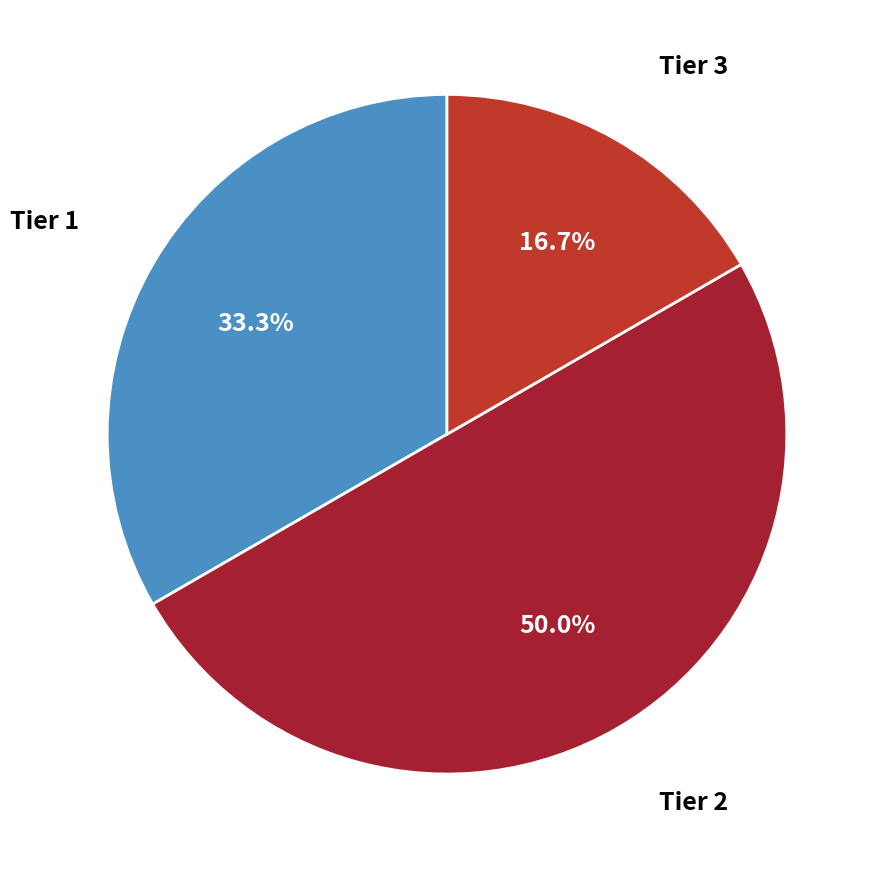

To the nearest percent, what is the average slice percentage?

33%